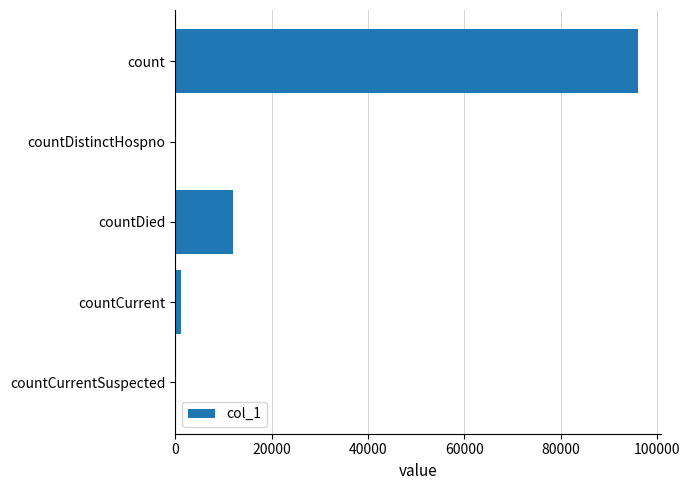

What is the change in value from count to countDistinctHospno?

-95984